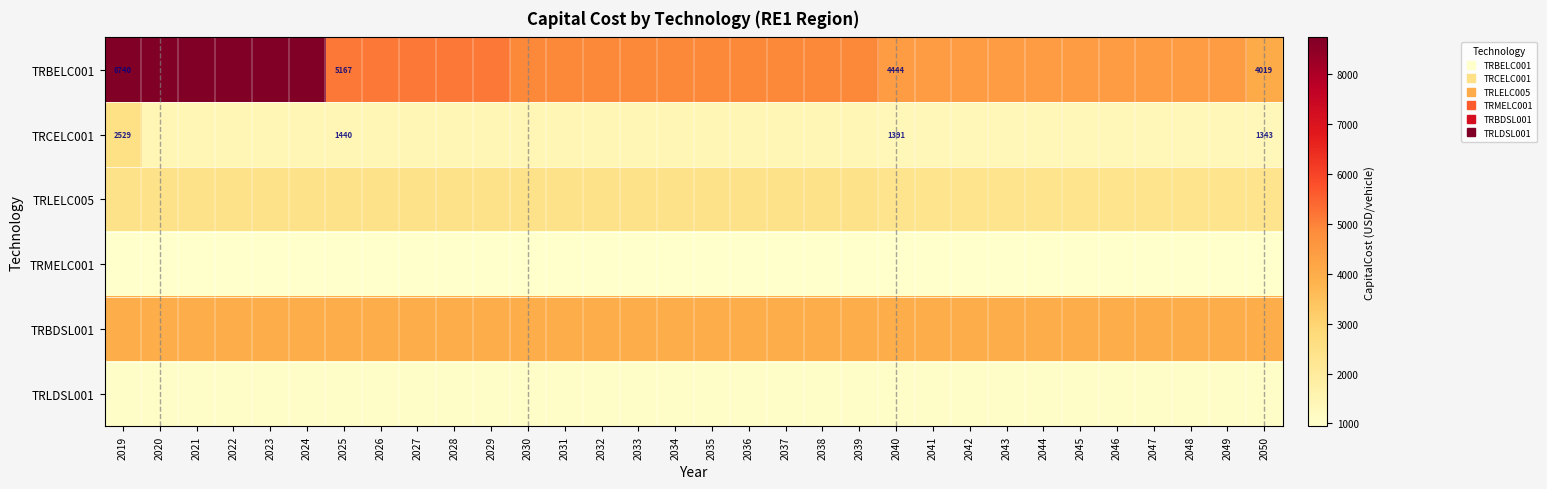

How many data points does each series have?

32